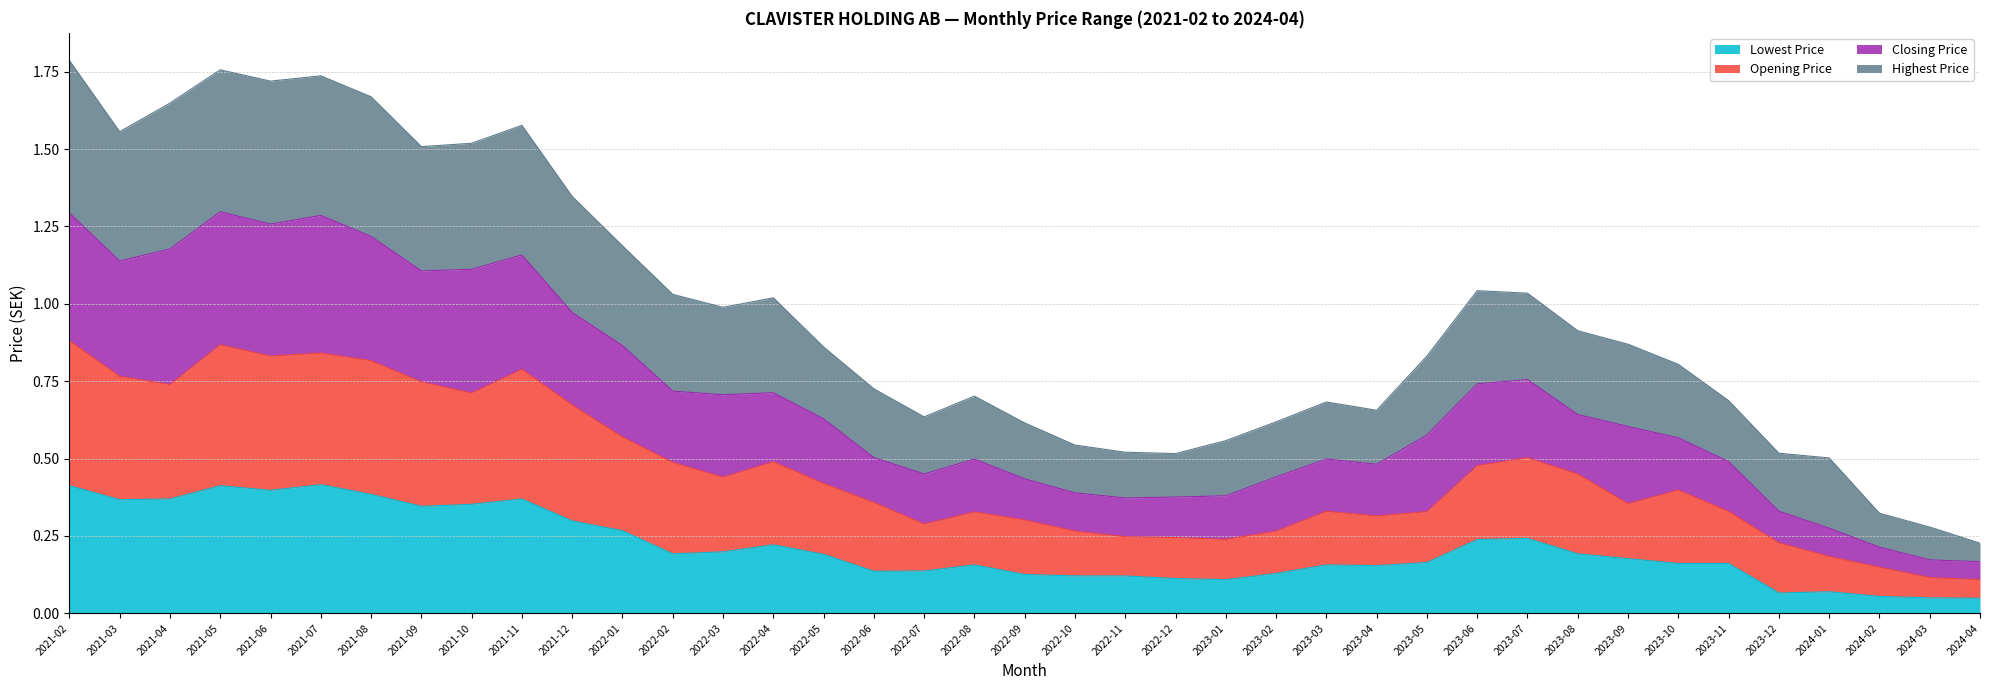

In Lowest Price, how many points are lower than both neighbors (excluding endpoints)?

8